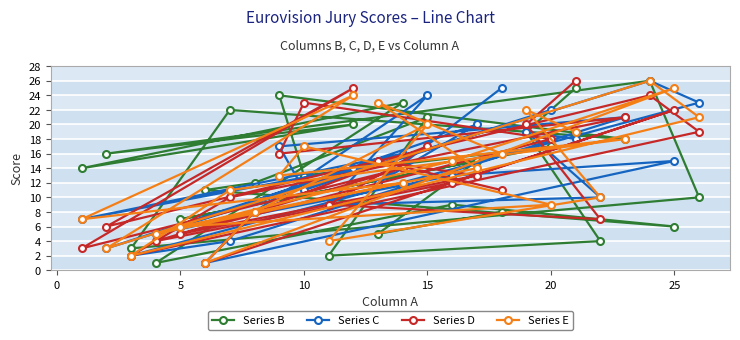

True or false: Series B has more than 1 points higher than both neighbors.

True